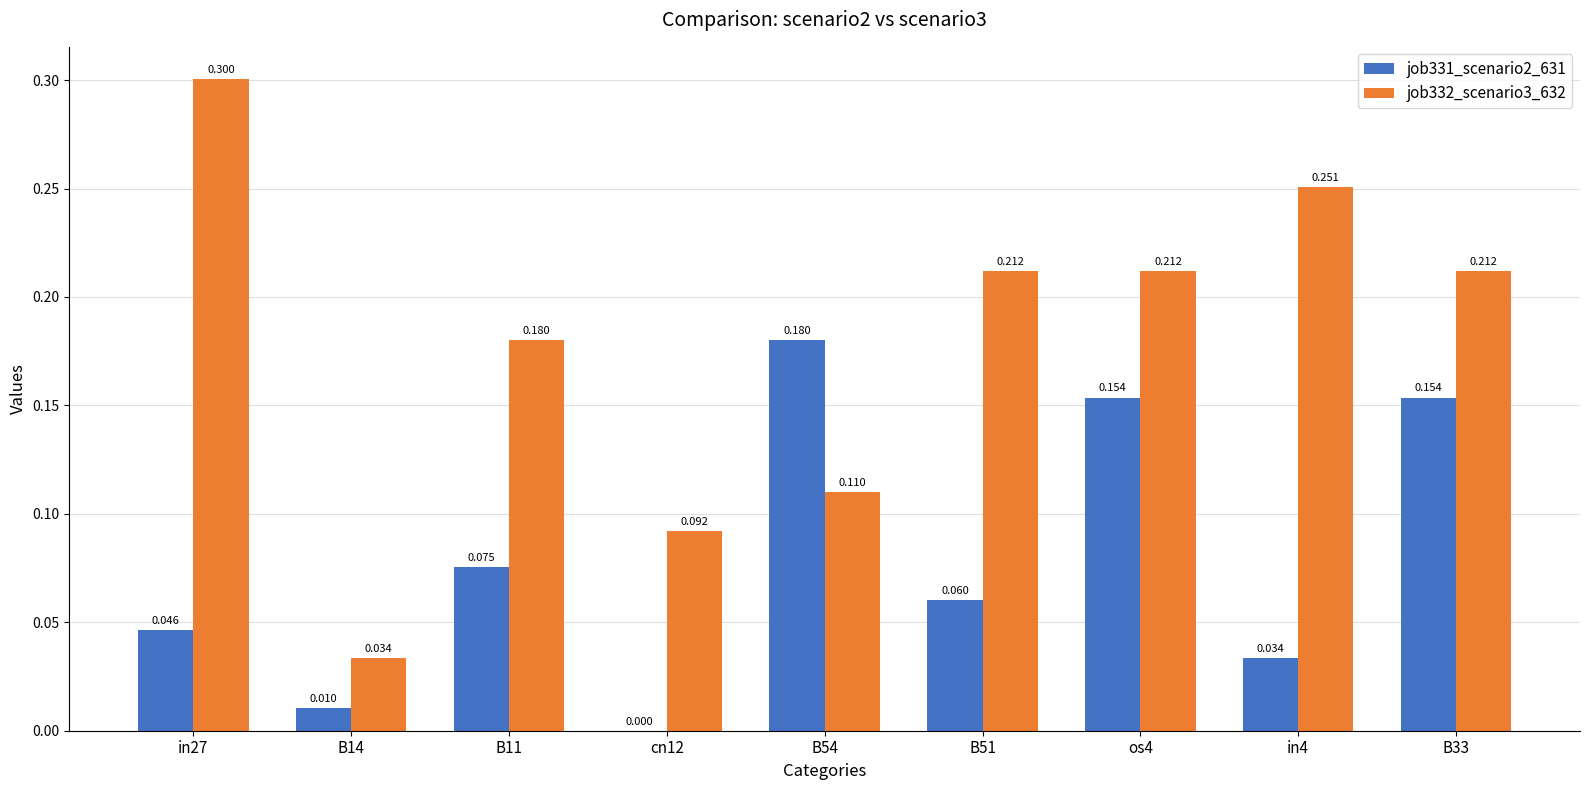

How many values in job331_scenario2_631 are above zero?

8